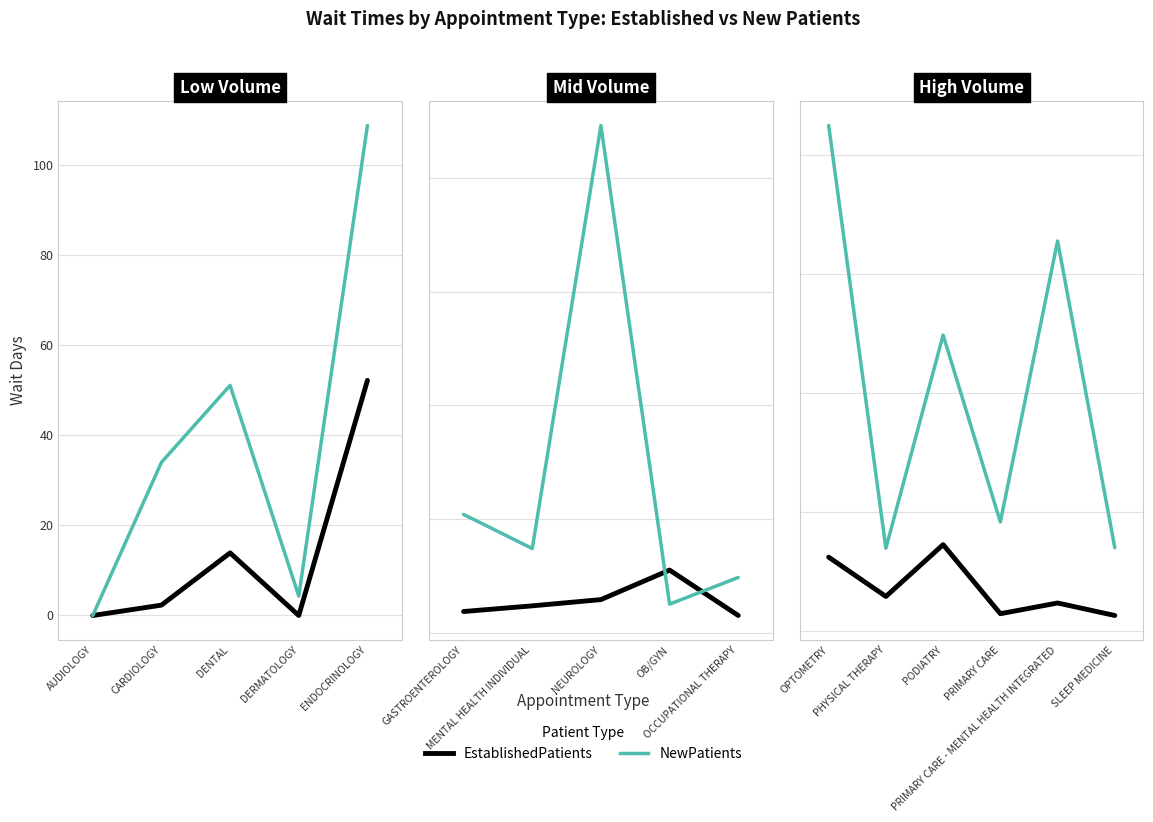

Does the chart display data point markers on the line(s)?

No